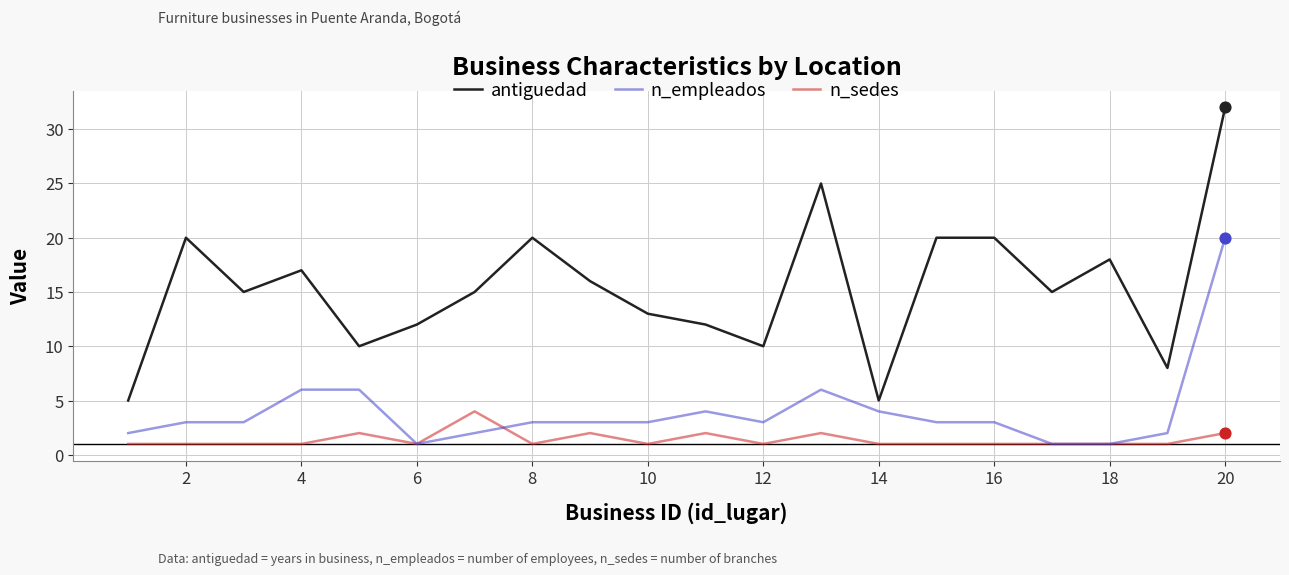

Which series has the largest total across all categories?

antiguedad